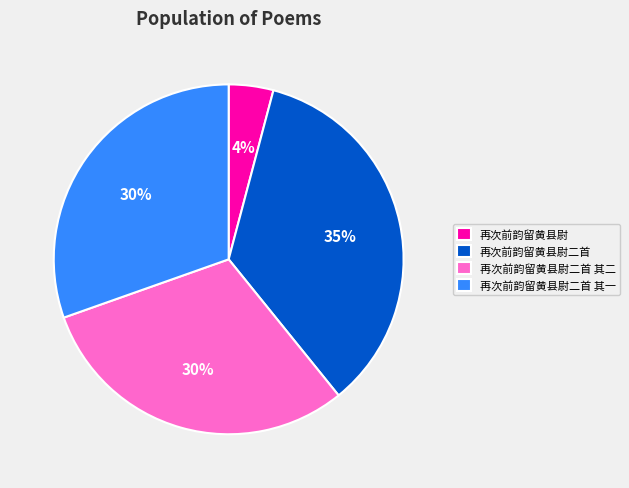

Is it true that 再次前韵留黄县尉二首 is 35% of the pie?

True